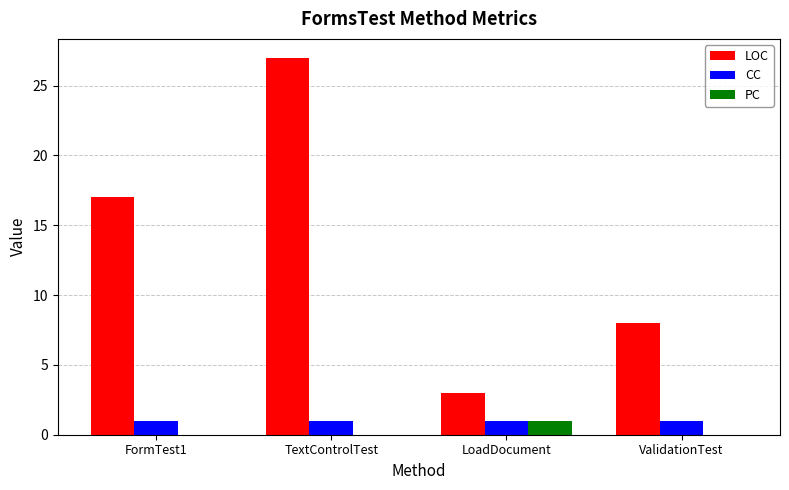

Are the bars grouped side by side (vs. stacked)?

Yes